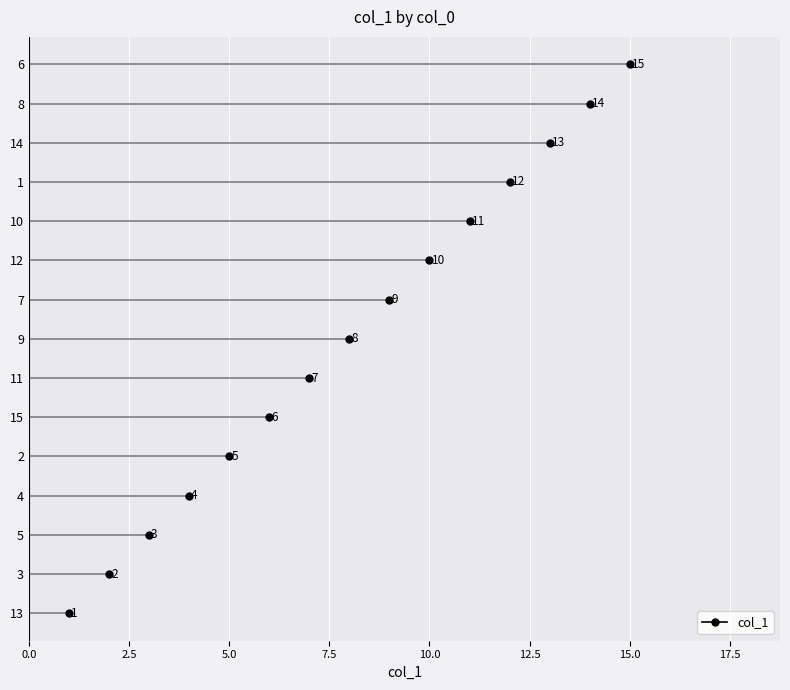

List the labels in order of value, smallest first.

13, 3, 5, 4, 2, 15, 11, 9, 7, 12, 10, 1, 14, 8, 6